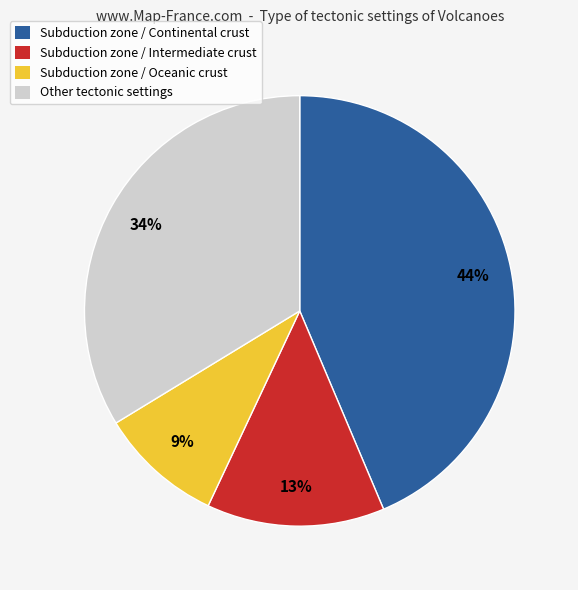

To the nearest percent, what is the average slice percentage?

25%